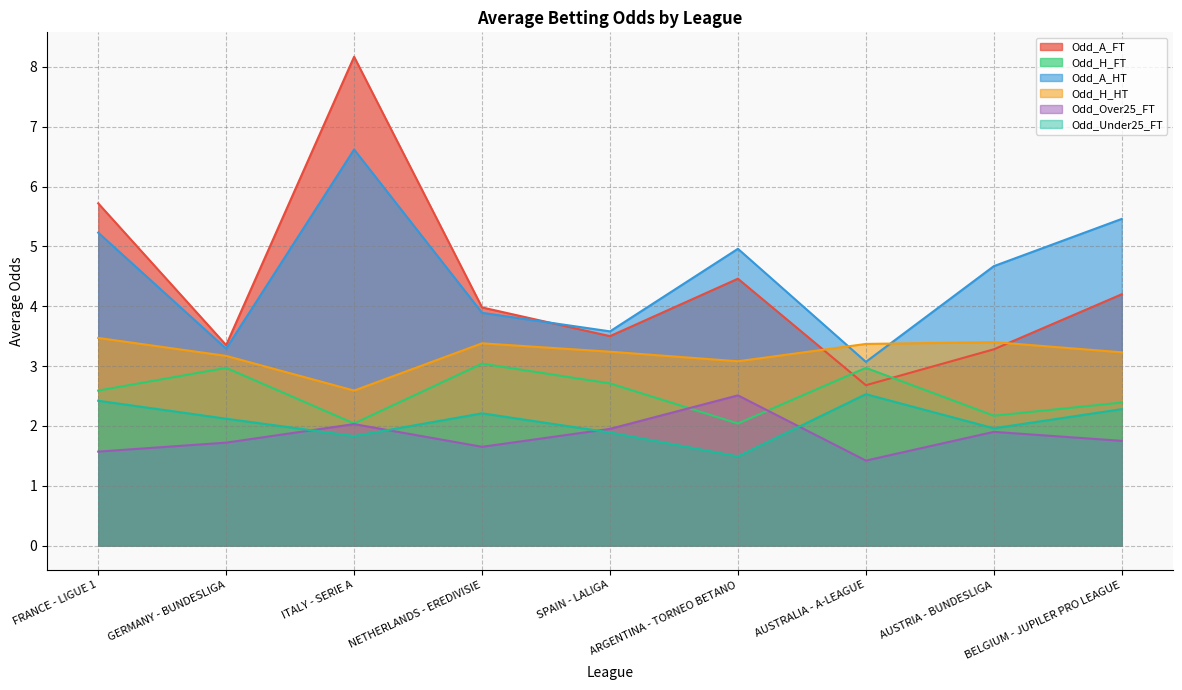

List the labels in order of Odd_Under25_FT value, largest first.

AUSTRALIA - A-LEAGUE, FRANCE - LIGUE 1, BELGIUM - JUPILER PRO LEAGUE, NETHERLANDS - EREDIVISIE, GERMANY - BUNDESLIGA, AUSTRIA - BUNDESLIGA, SPAIN - LALIGA, ITALY - SERIE A, ARGENTINA - TORNEO BETANO